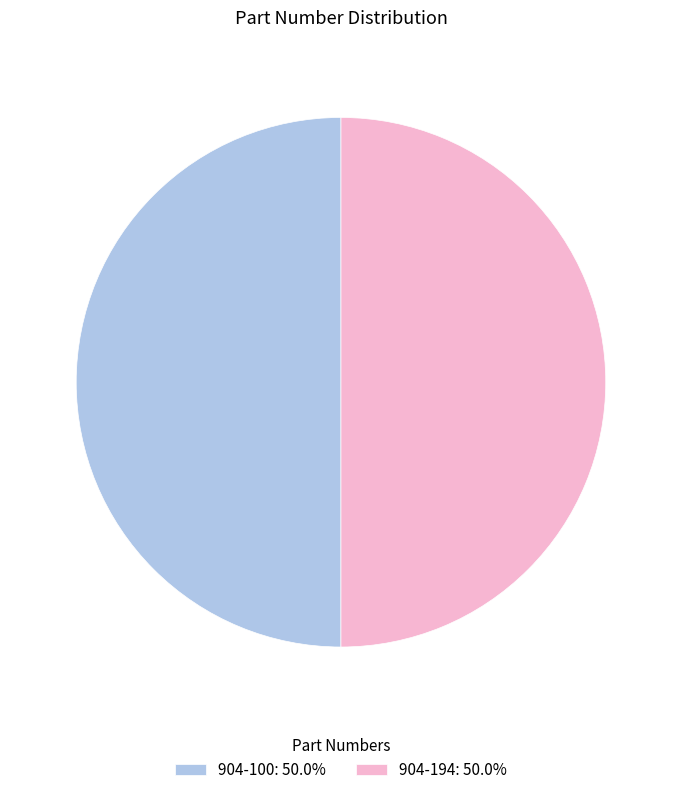

Do 904-100: 50.0% and 904-194: 50.0% together represent more than half of the pie?

Yes